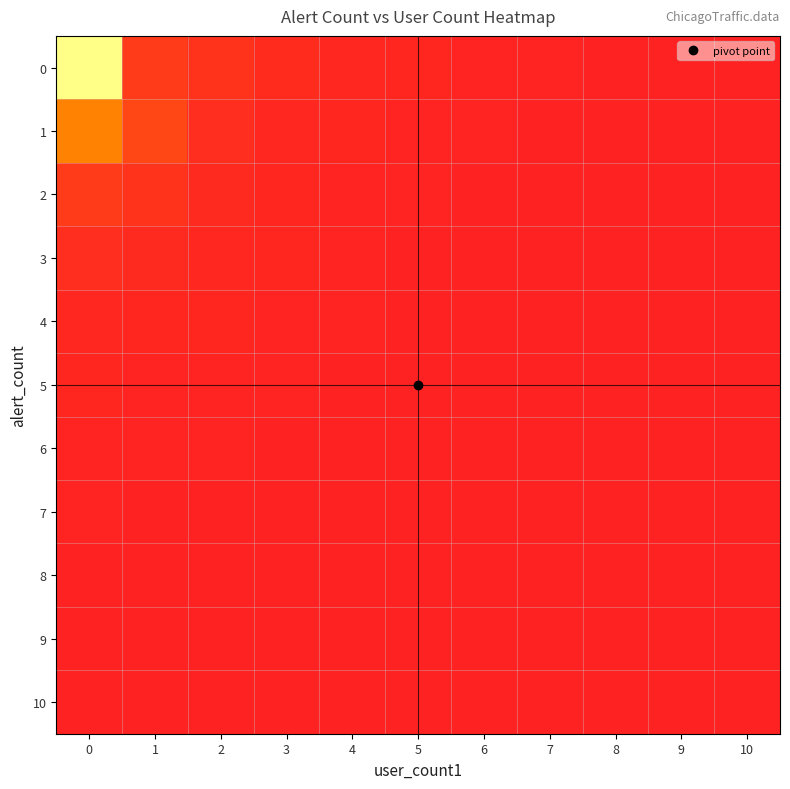

Reading left to right, list all the values displayed in this chart.

0: 0=1.0	1=0.1	2=0.1	3=0.0	4=0.0	5=0.0	6=0.0	7=0.0	8=0.0	9=0.0	10=0.0
1: 0=0.3	1=0.1	2=0.0	3=0.0	4=0.0	5=0.0	6=0.0	7=0.0	8=0.0	9=0.0	10=0.0
2: 0=0.1	1=0.1	2=0.0	3=0.0	4=0.0	5=0.0	6=0.0	7=0.0	8=0.0	9=0.0	10=0.0
3: 0=0.0	1=0.0	2=0.0	3=0.0	4=0.0	5=0.0	6=0.0	7=0.0	8=0.0	9=0.0	10=0.0
4: 0=0.0	1=0.0	2=0.0	3=0.0	4=0.0	5=0.0	6=0.0	7=0.0	8=0.0	9=0.0	10=0.0
5: 0=0.0	1=0.0	2=0.0	3=0.0	4=0.0	5=0.0	6=0.0	7=0.0	8=0.0	9=0.0	10=0.0
6: 0=0.0	1=0.0	2=0.0	3=0.0	4=0.0	5=0.0	6=0.0	7=0.0	8=0.0	9=0.0	10=0.0
7: 0=0.0	1=0.0	2=0.0	3=0.0	4=0.0	5=0.0	6=0.0	7=0.0	8=0.0	9=0.0	10=0.0
8: 0=0.0	1=0.0	2=0.0	3=0.0	4=0.0	5=0.0	6=0.0	7=0.0	8=0.0	9=0.0	10=0.0
9: 0=0.0	1=0.0	2=0.0	3=0.0	4=0.0	5=0.0	6=0.0	7=0.0	8=0.0	9=0.0	10=0.0
10: 0=0.0	1=0.0	2=0.0	3=0.0	4=0.0	5=0.0	6=0.0	7=0.0	8=0.0	9=0.0	10=0.0